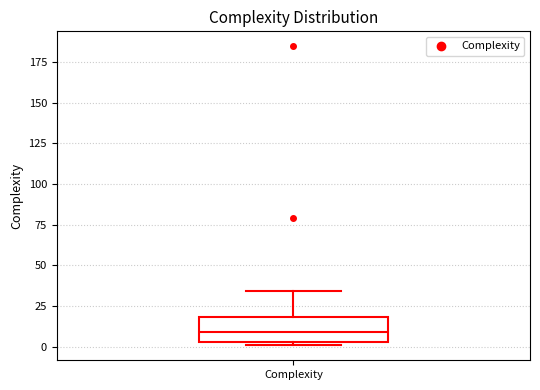

Read this box plot against the y-axis: the position of the median line, the range covered by the box, and the ends of both whiskers. The values are not printed on the chart, so give them approximately, as read against the axis.

median 10, box 5 to 20, whiskers 0 to 35